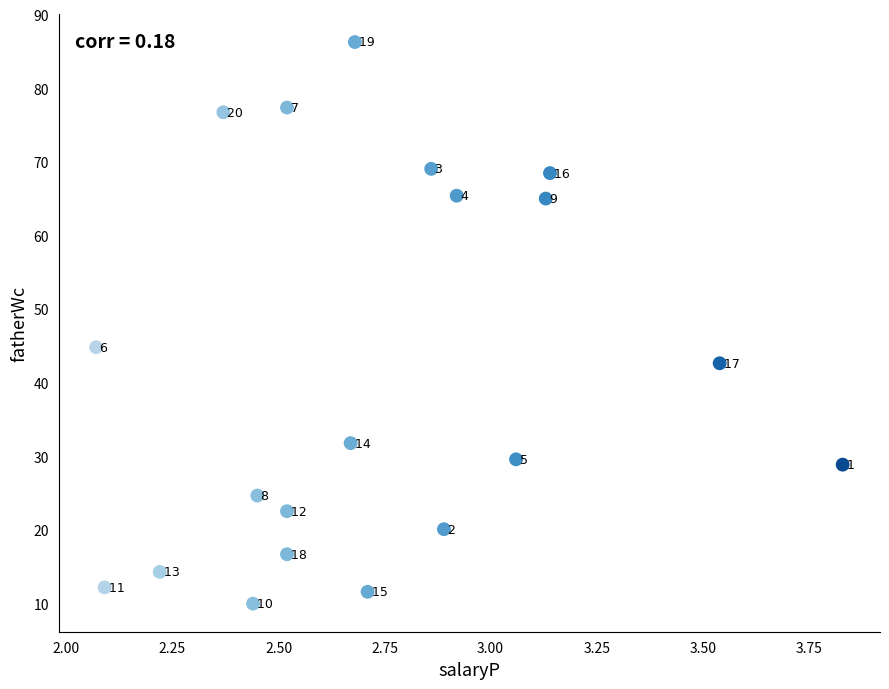

What Y value in the scatter plot is closest to 48?

44.8